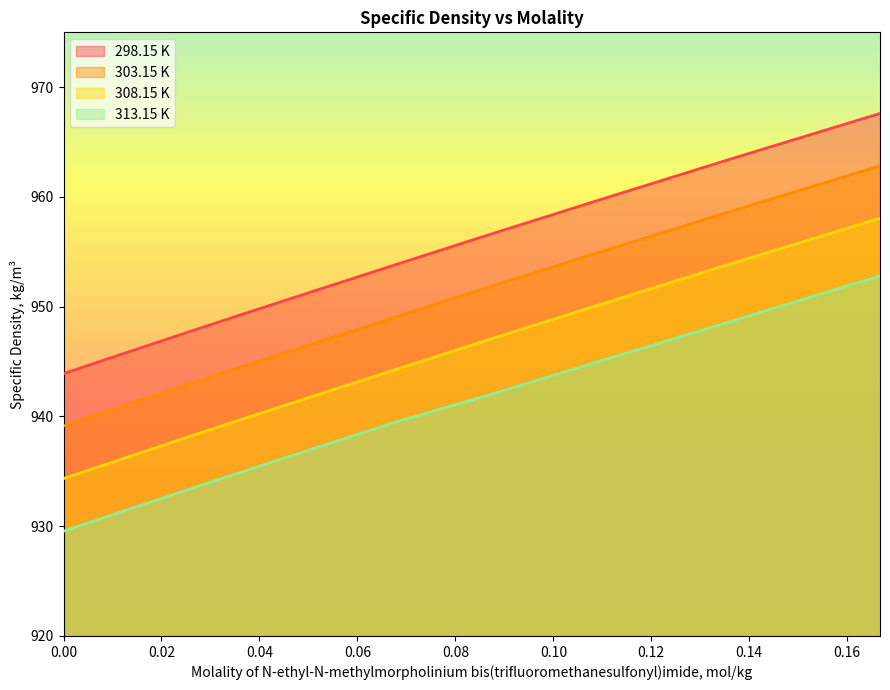

At which category is the sum across all series the highest?

0.1667